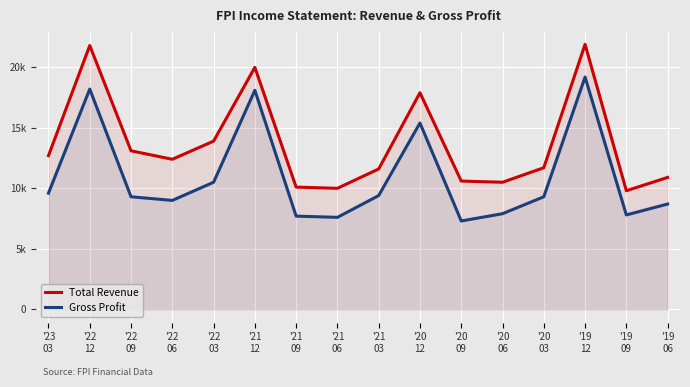

Reading left to right, what are all the values shown in this chart?

Total Revenue: '23
03=12700	'22
12=21800	'22
09=13100	'22
06=12400	'22
03=13900	'21
12=20000	'21
09=10100	'21
06=10000	'21
03=11600	'20
12=17900	'20
09=10600	'20
06=10500	'20
03=11700	'19
12=21900	'19
09=9800	'19
06=10900
Gross Profit: '23
03=9600	'22
12=18200	'22
09=9300	'22
06=9000	'22
03=10500	'21
12=18100	'21
09=7700	'21
06=7600	'21
03=9400	'20
12=15400	'20
09=7300	'20
06=7900	'20
03=9300	'19
12=19200	'19
09=7800	'19
06=8700